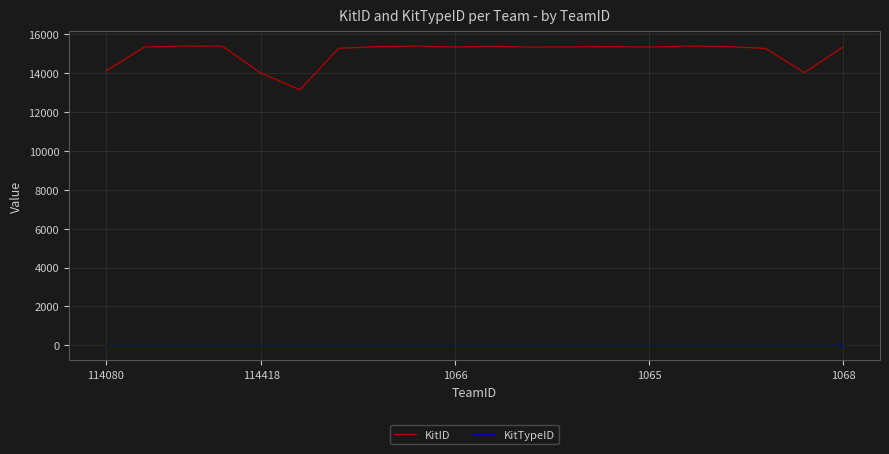

What is the minimum value for KitID?

13131